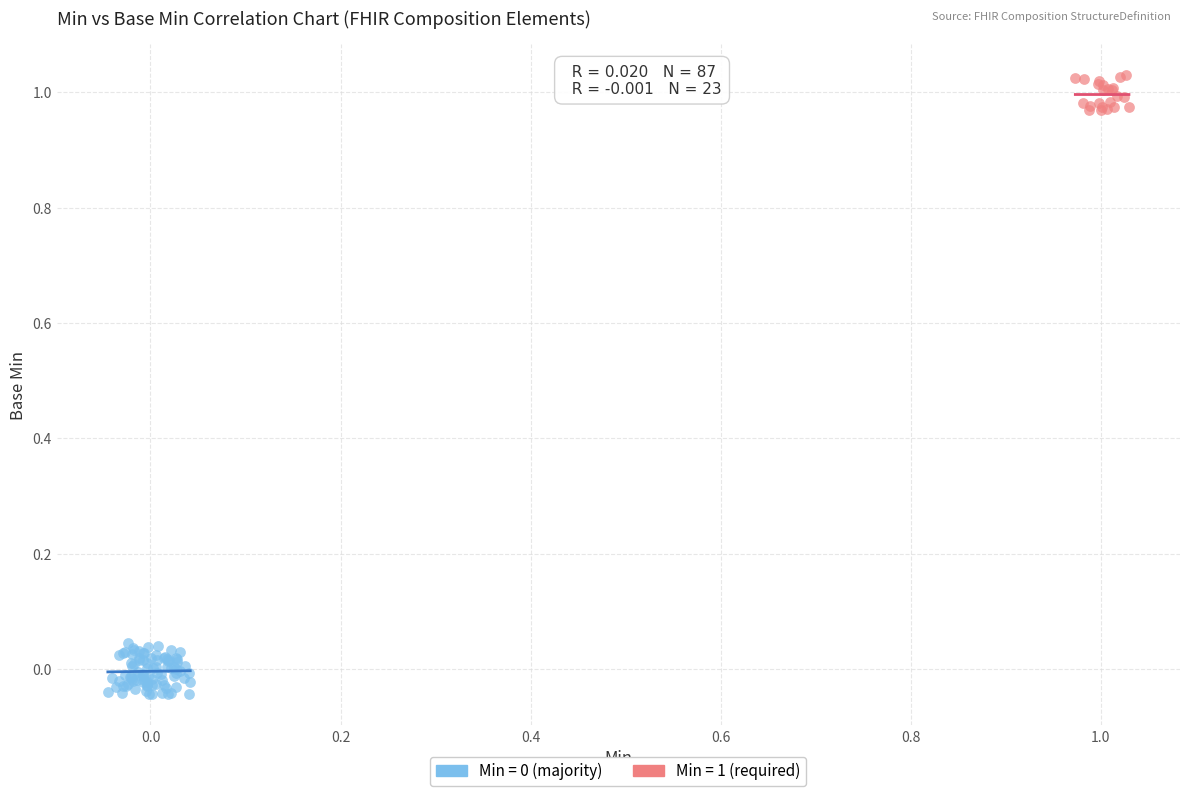

Which series reaches the maximum Y coordinate?

Min = 1 (required)